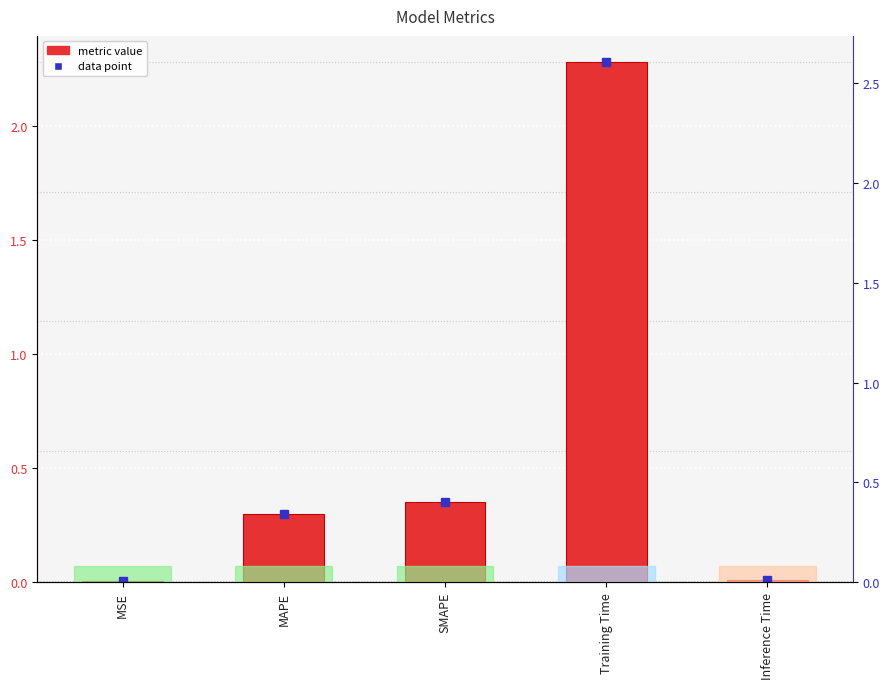

What position from the left is MAPE?

2